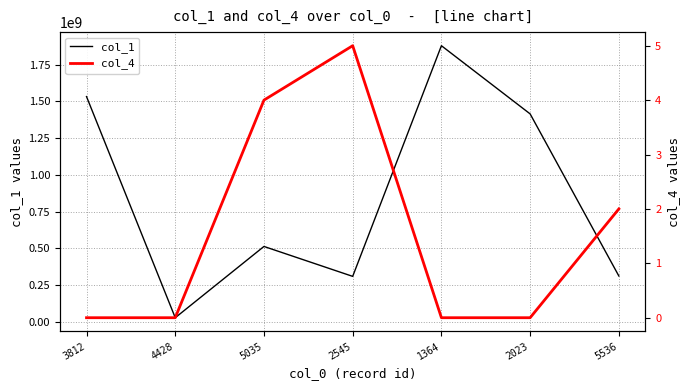

True or false: col_4 and col_1 cross at least once.

False